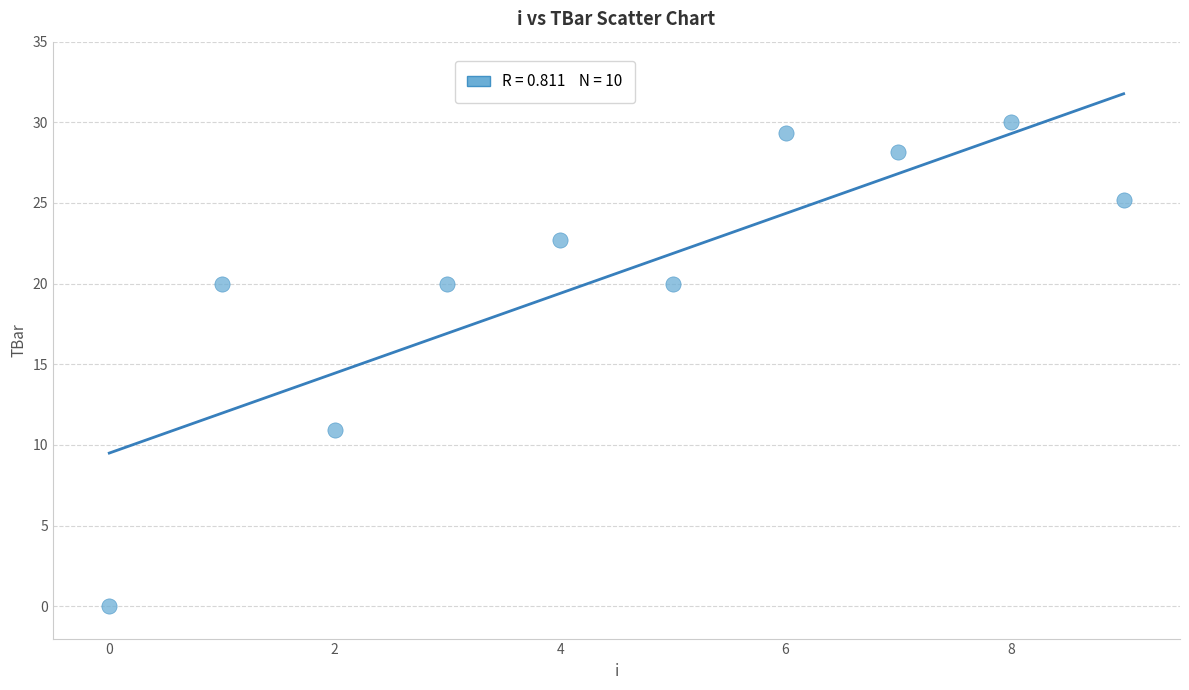

What is the range of Y values (max minus min)?

30.0